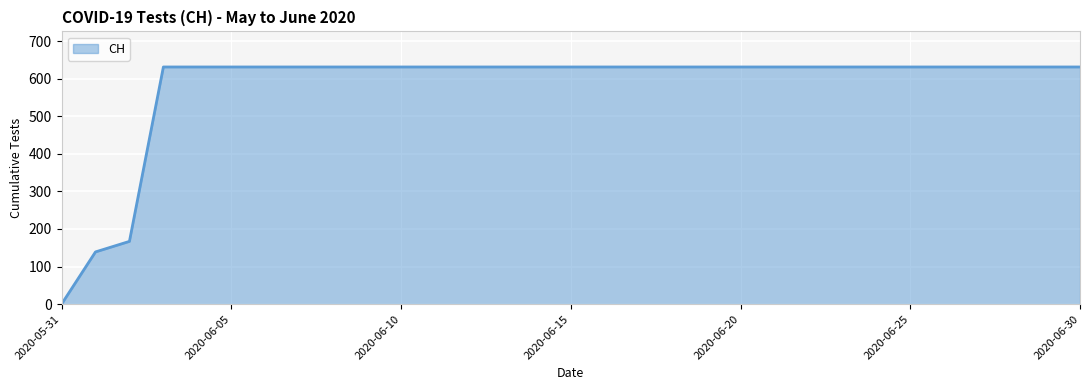

What is the greatest value displayed?

631